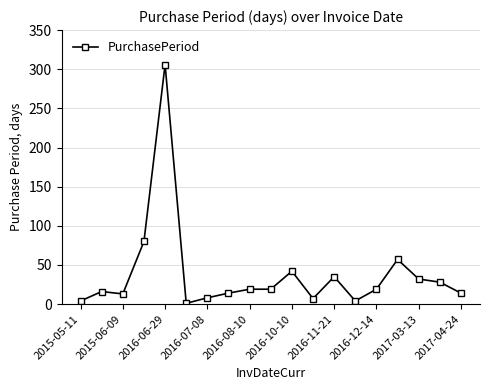

True or false: the data has more than 1 interior local peaks.

True